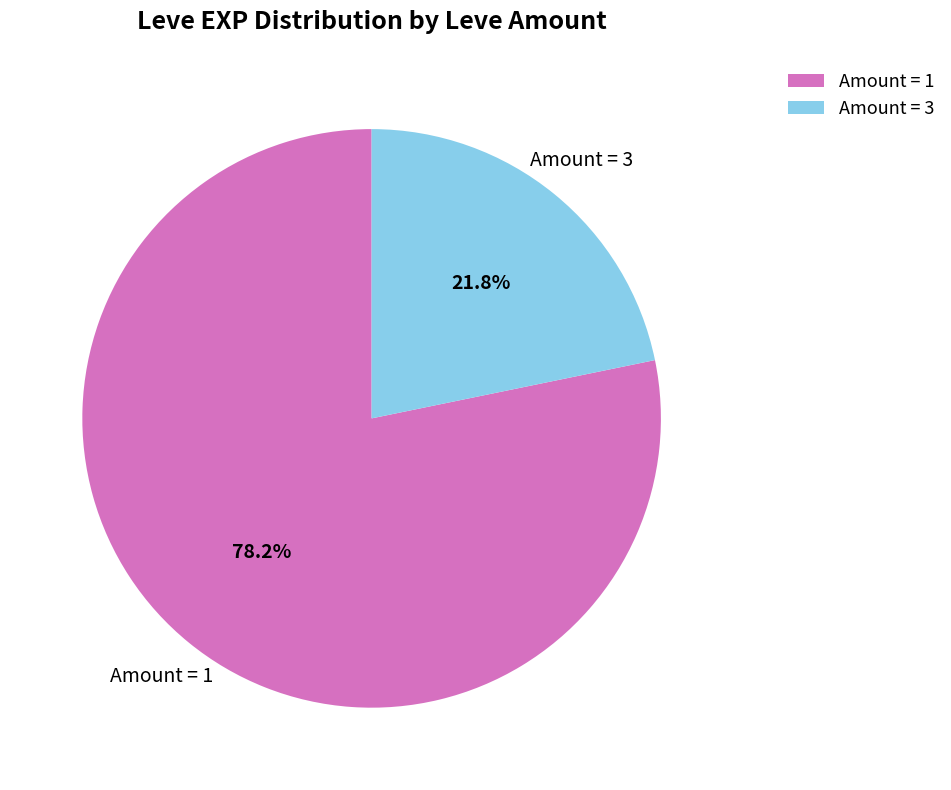

How many slices are in this pie chart?

2